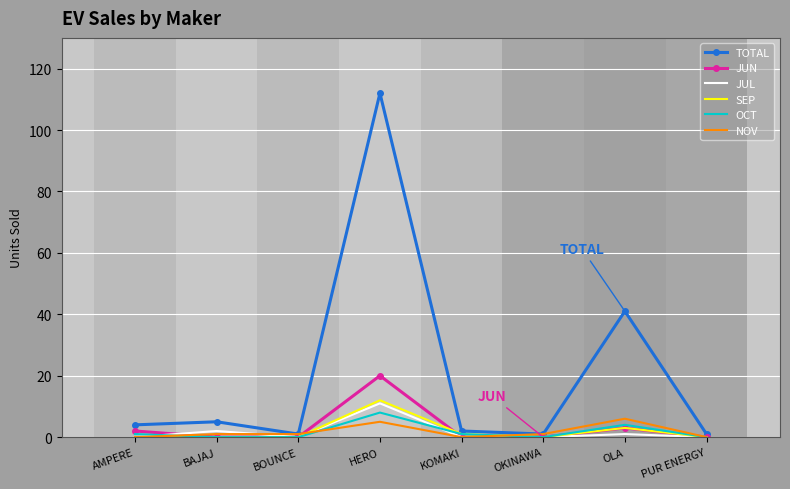

True or false: JUL has a value of 0 at BOUNCE.

True